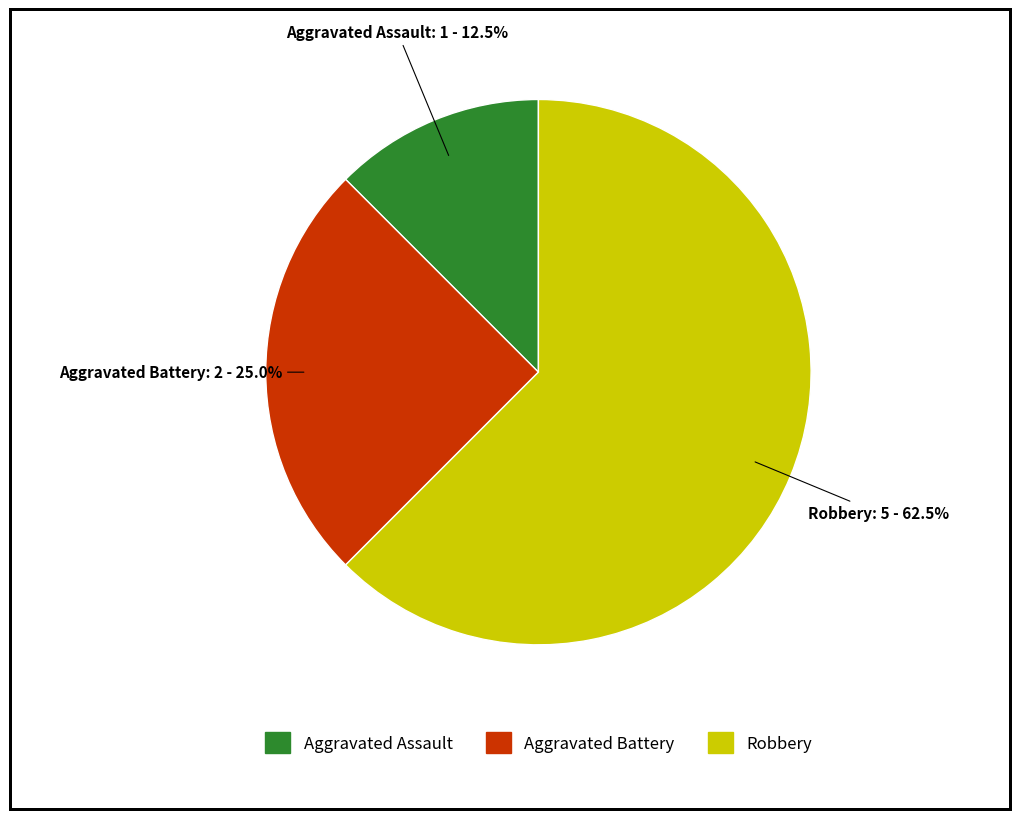

To the nearest percent, what is the average slice percentage?

33%